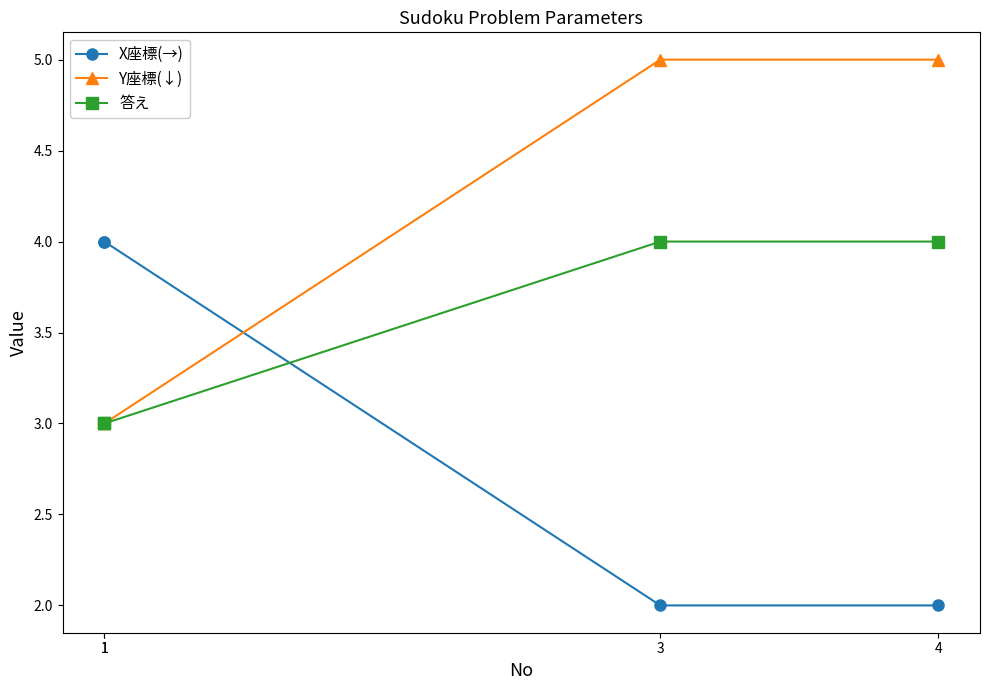

List the series in order of their overall mean, highest first.

Y座標(↓), 答え, X座標(→)